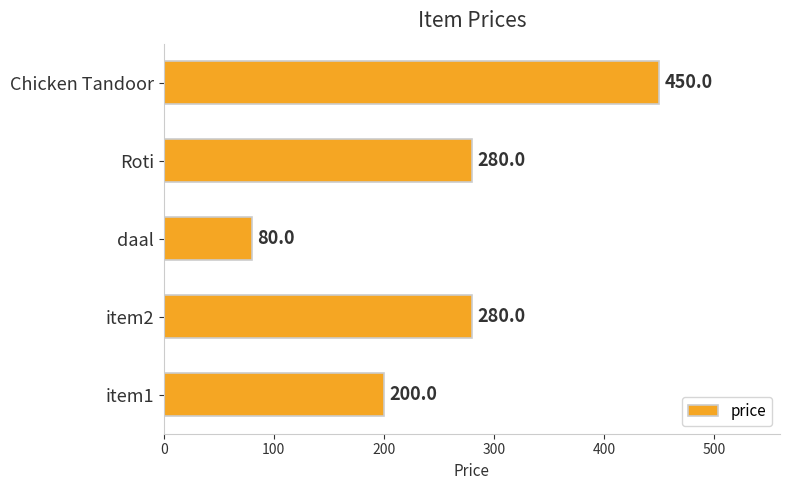

What is the average value?

258